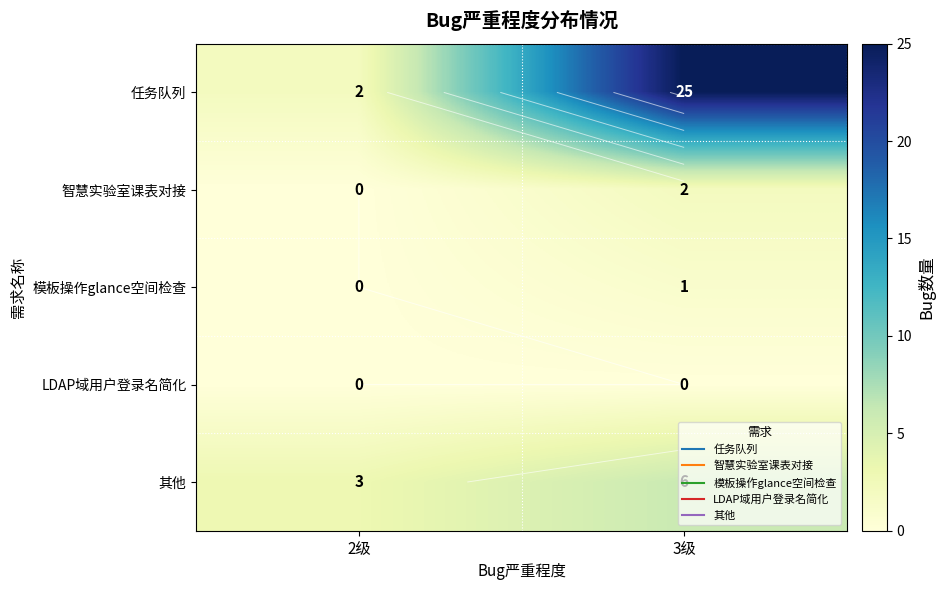

Which series has the largest range (max minus min)?

任务队列